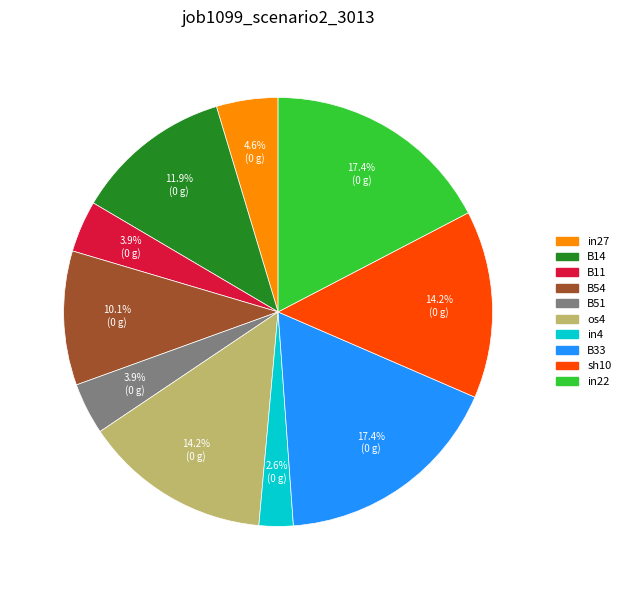

Does any single category account for the majority?

No